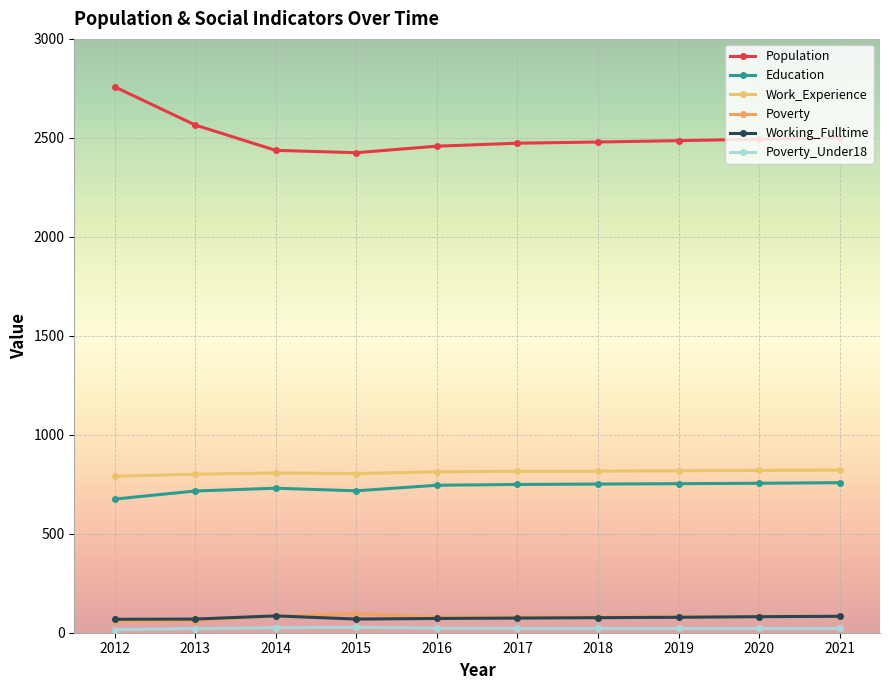

True or false: Population has more than 2 interior local peaks.

False